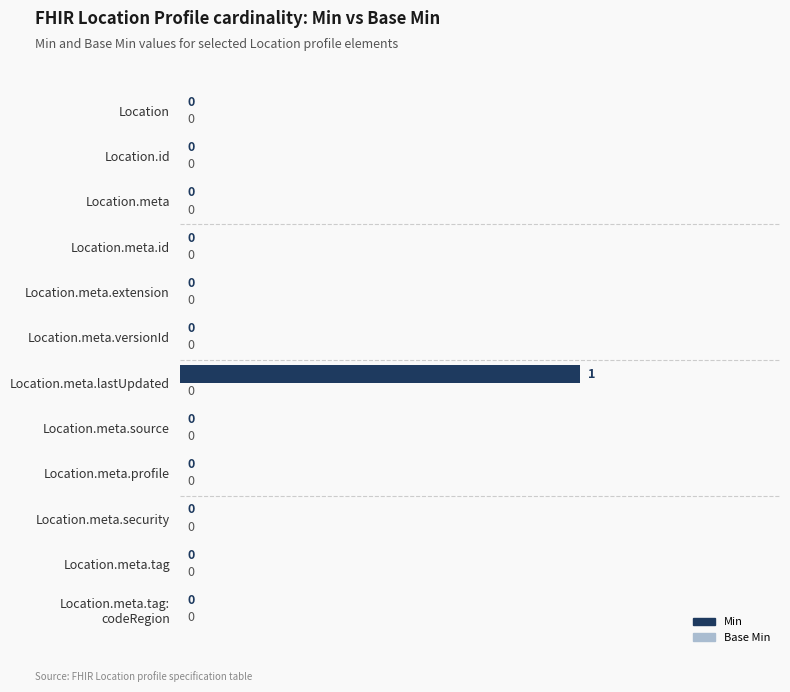

True or false: the data shows 2 at Location.meta.lastUpdated.

False